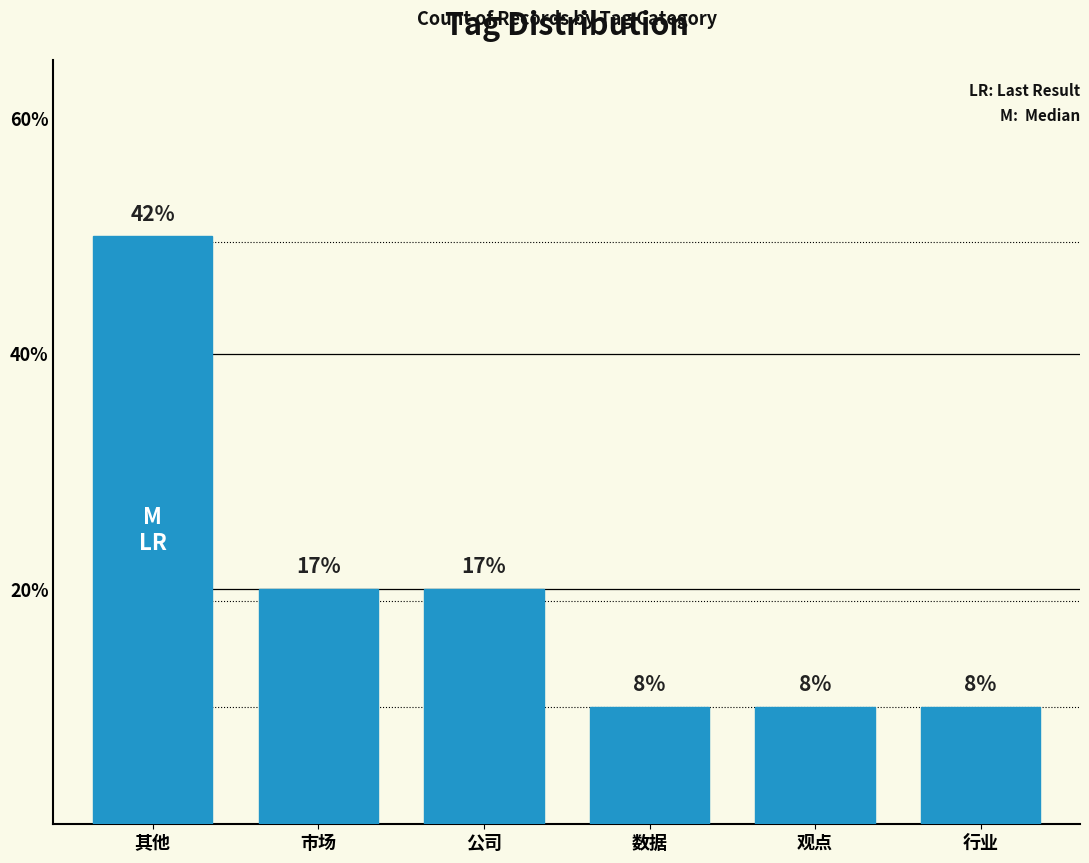

What position from the left is 市场?

2